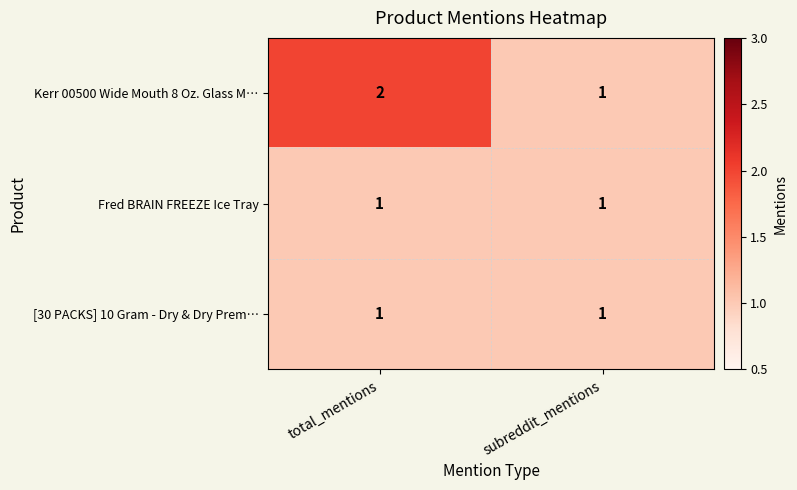

Between total_mentions and subreddit_mentions, which series saw the biggest shift?

Kerr 00500 Wide Mouth 8 Oz. Glass M…